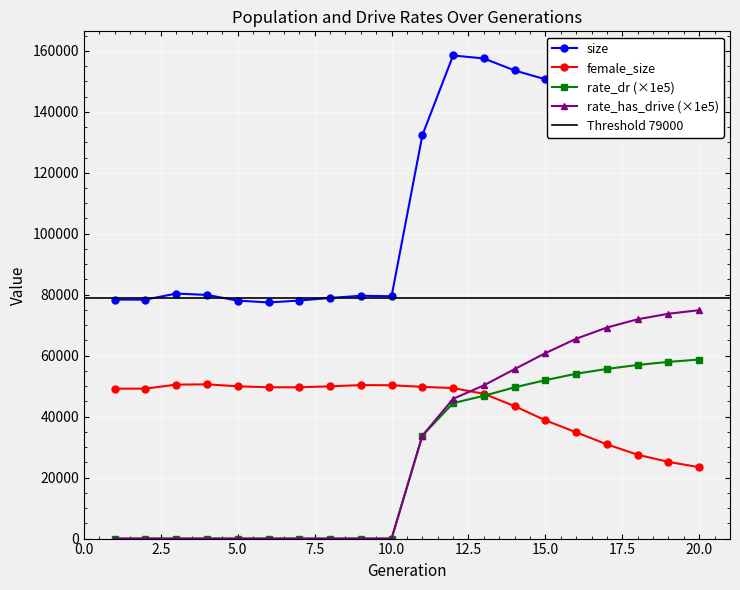

In size, how many points are lower than both neighbors (excluding endpoints)?

4